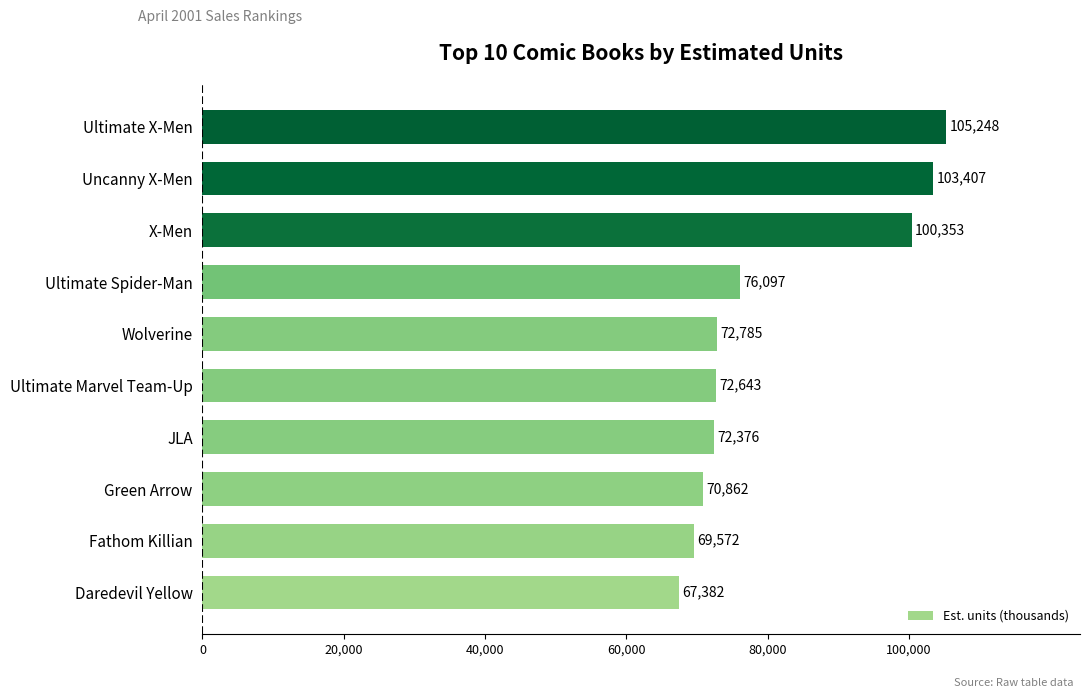

Which label corresponds to the largest value in the chart?

Ultimate X-Men